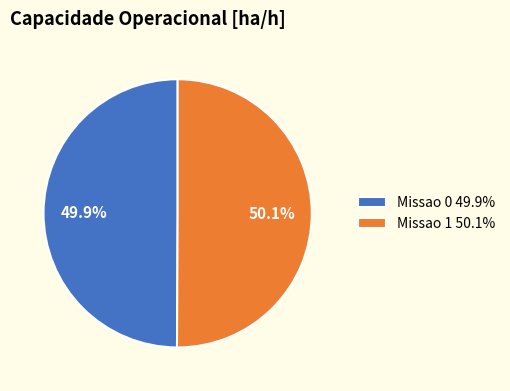

How many slices are in this pie chart?

2